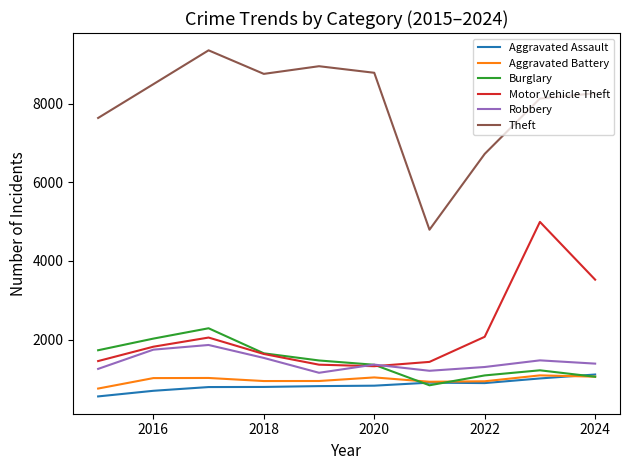

How many series are shown in this chart?

6